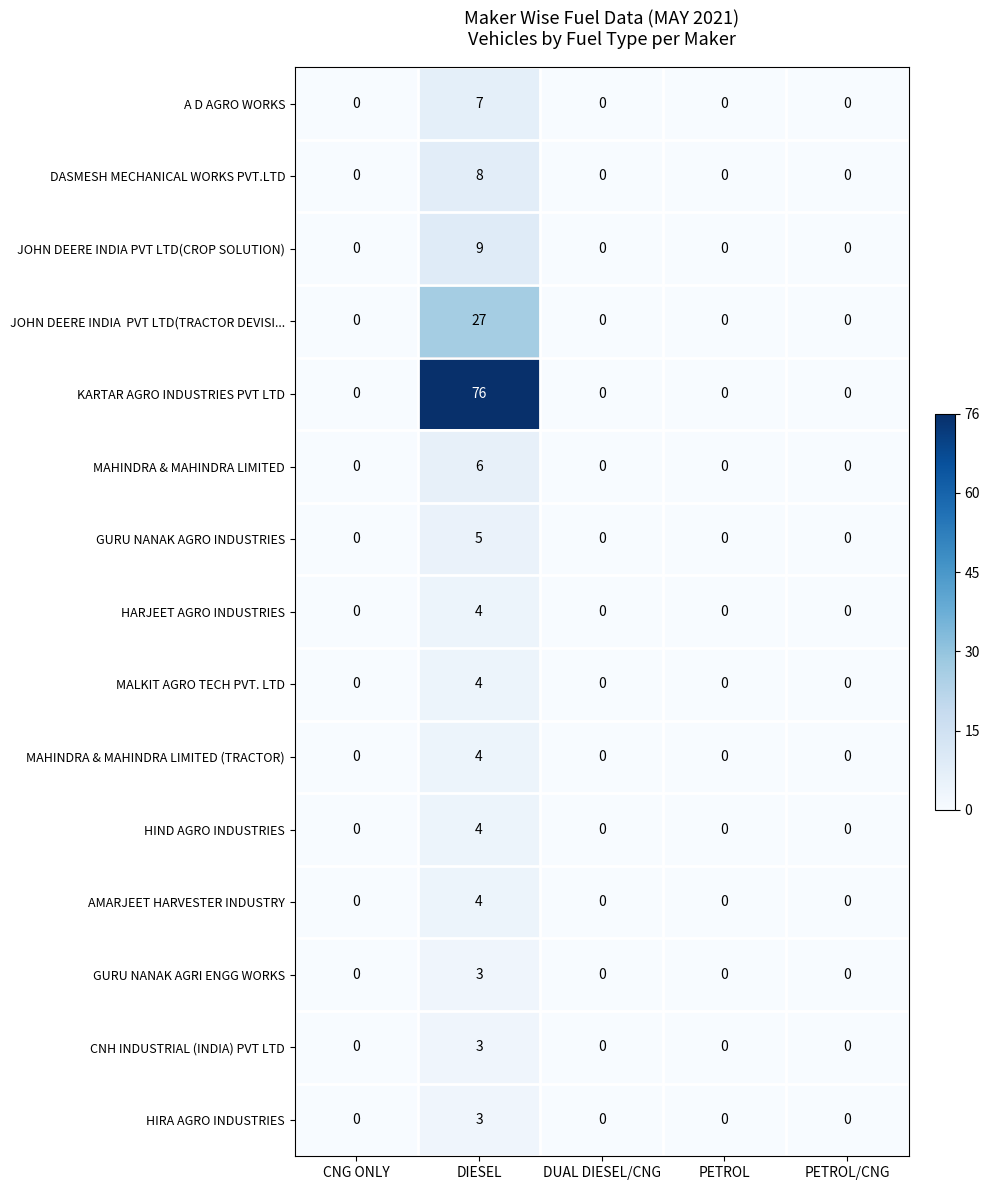

The HARJEET AGRO INDUSTRIES series shows 0 at PETROL. True or false?

True